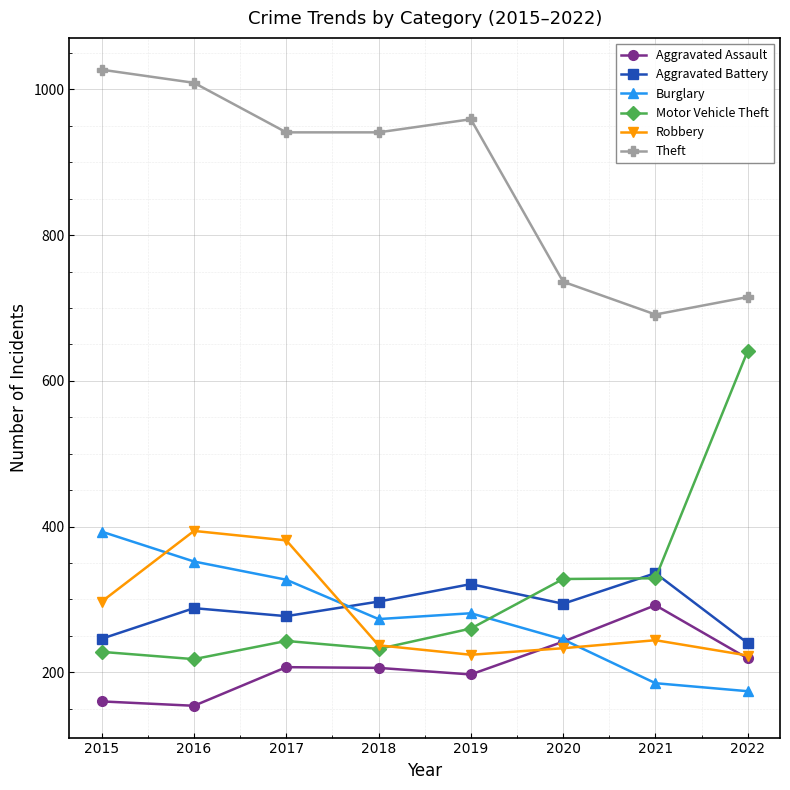

Rank the series at 2016 from lowest to highest value.

Aggravated Assault, Motor Vehicle Theft, Aggravated Battery, Burglary, Robbery, Theft